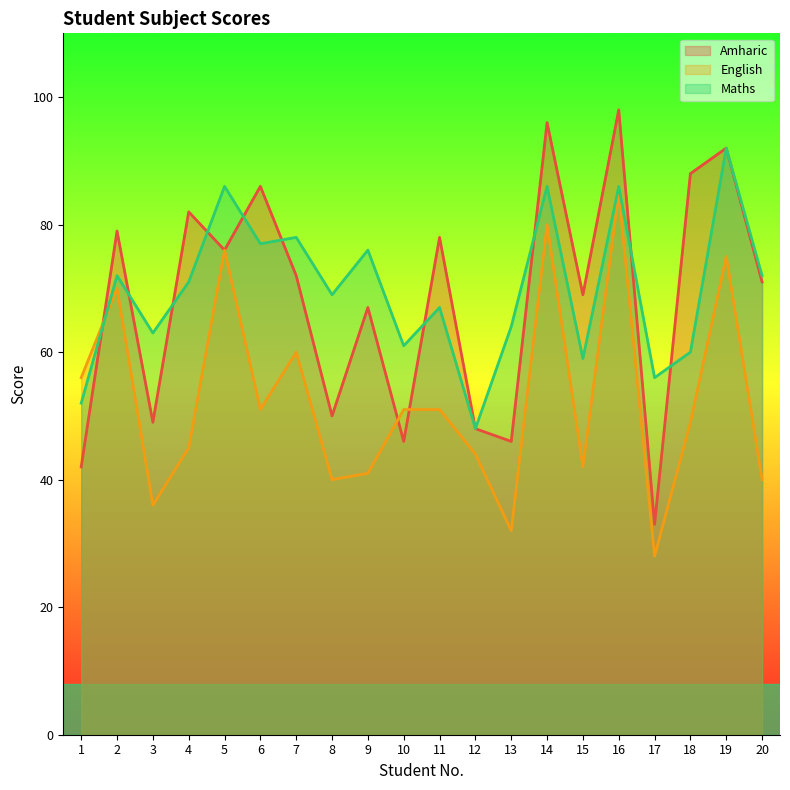

In Amharic, how many points are higher than both neighbors (excluding endpoints)?

8